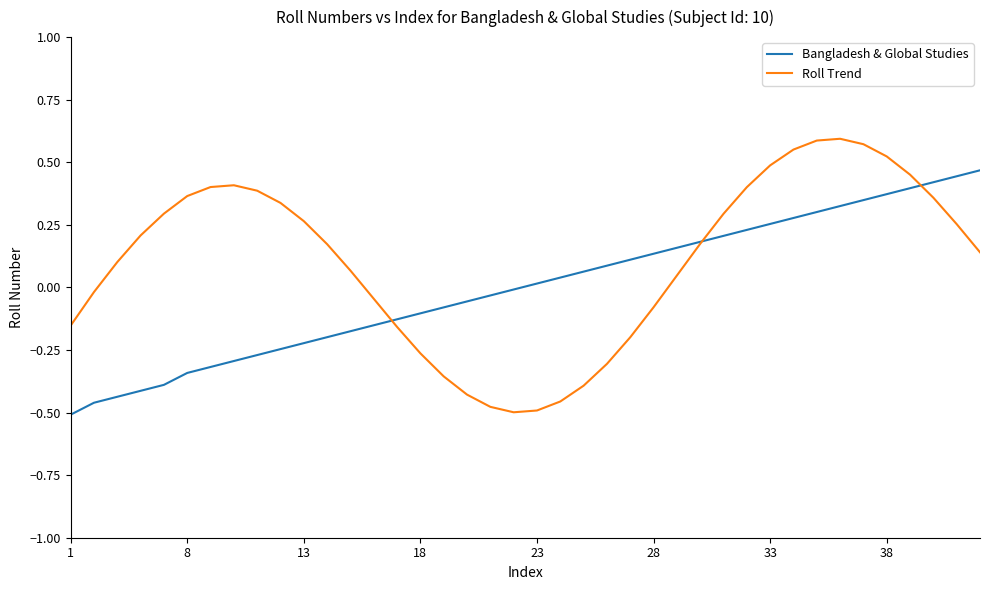

List the series in order of their overall mean, lowest first.

Bangladesh & Global Studies, Roll Trend